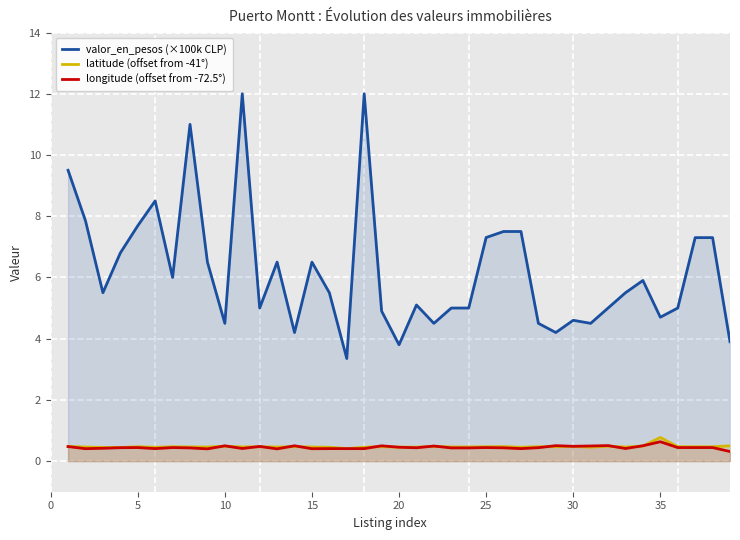

What is the maximum value for valor_en_pesos (×100k CLP)?

12.0